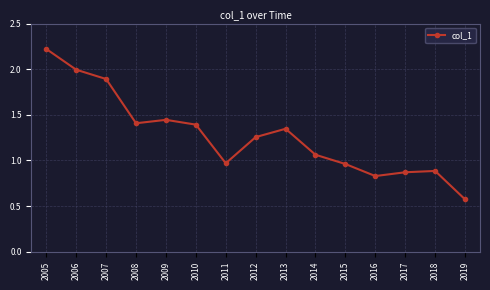

What is the difference between the values at 2018 and 2013?

0.5